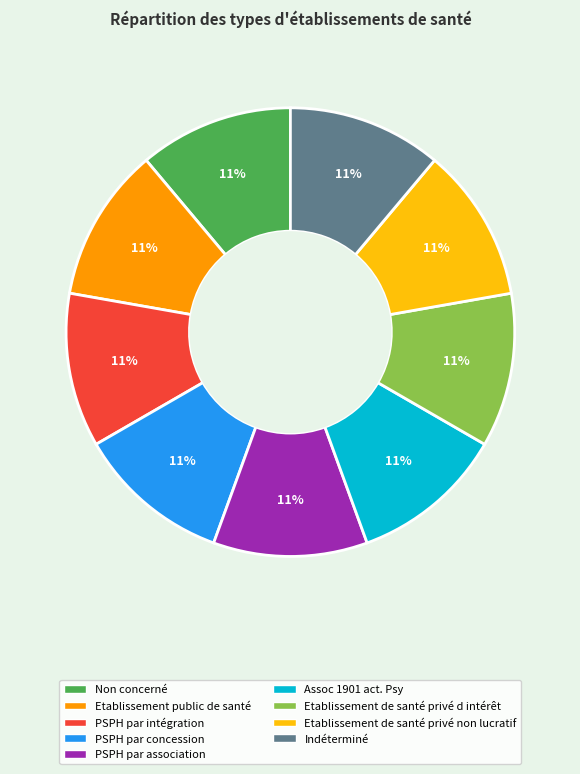

The PSPH par association slice represents 1% of the pie. True or false?

False